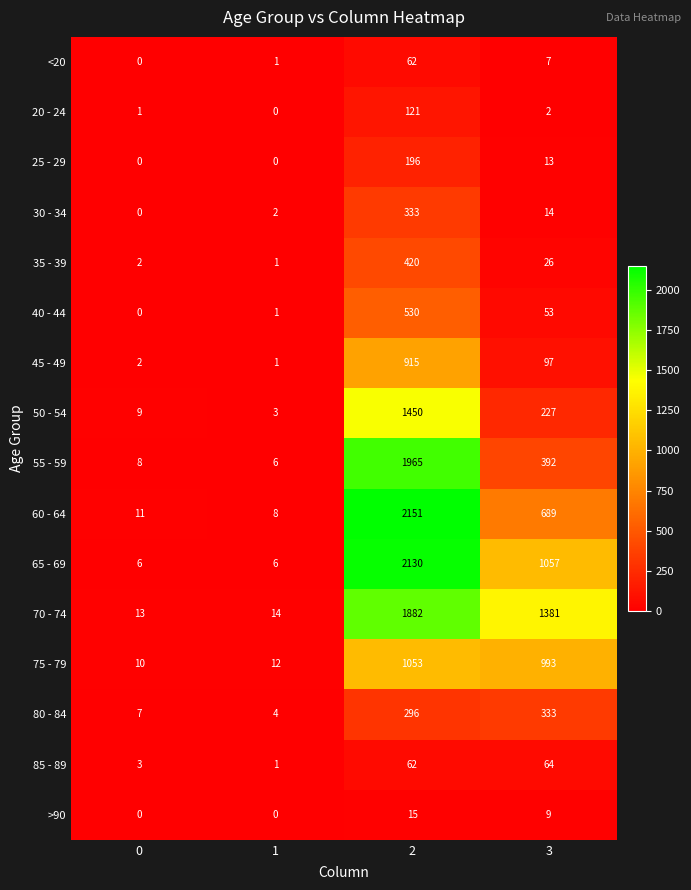

Is the value of 85 - 89 at 3 greater than the value of 60 - 64 at 3?

No